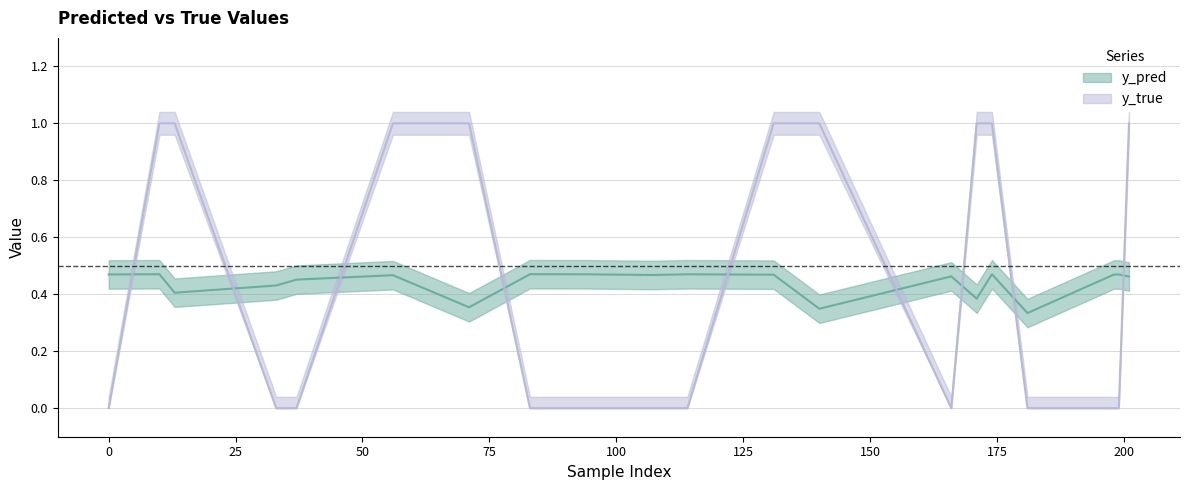

List the series in order of their peak value, lowest first.

y_pred, y_true